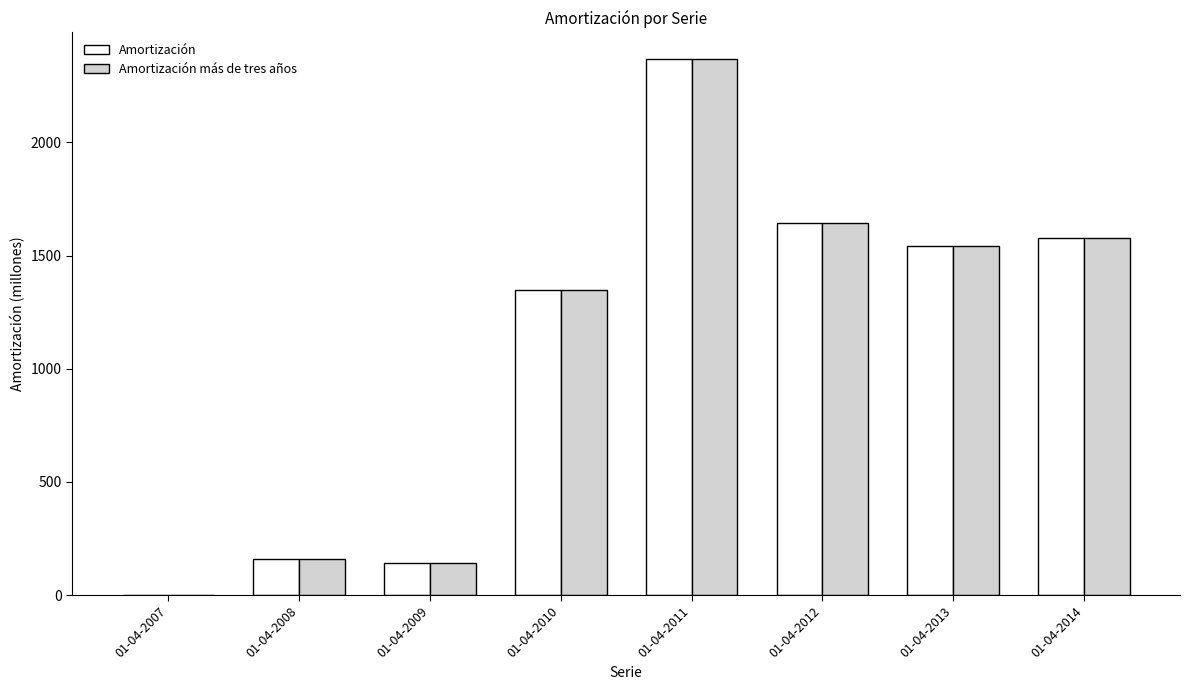

The value of Amortización más de tres años at 01-04-2008 is 160. True or false?

True